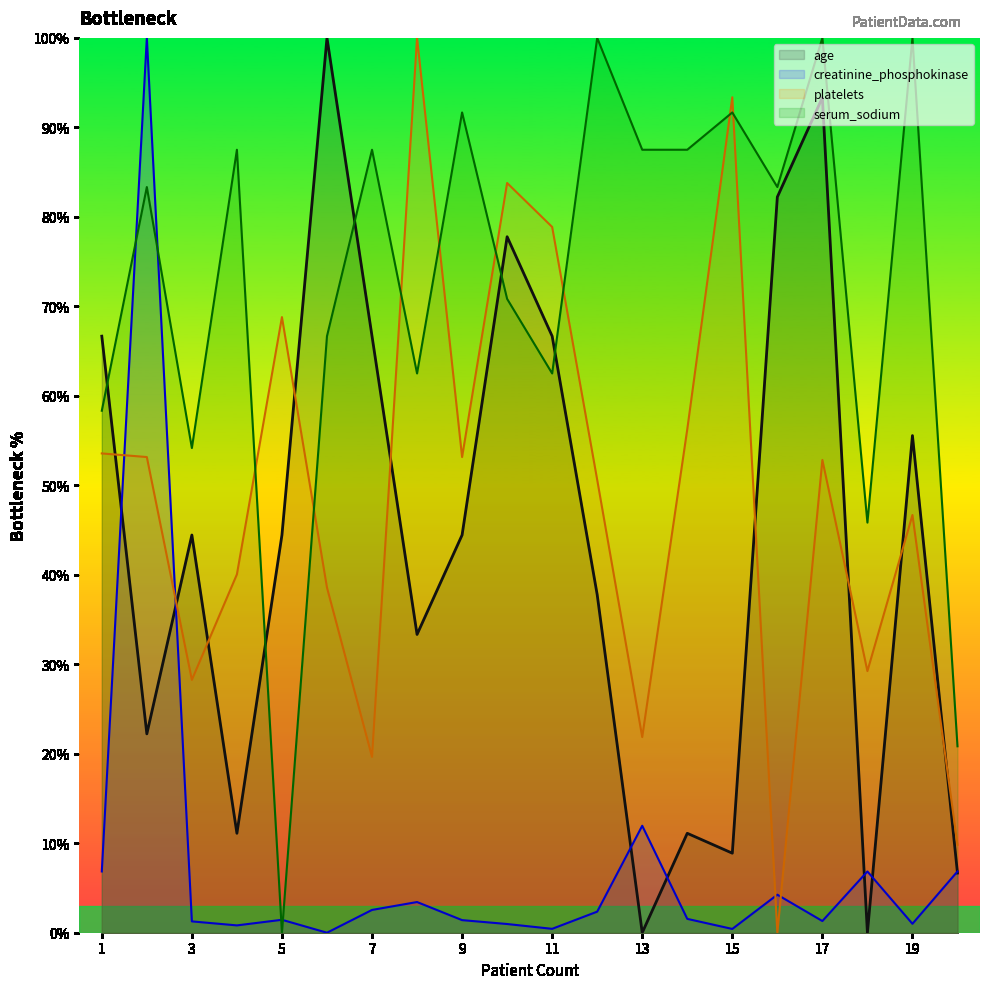

After their last crossing, which series has the higher values: platelets or serum_sodium?

serum_sodium